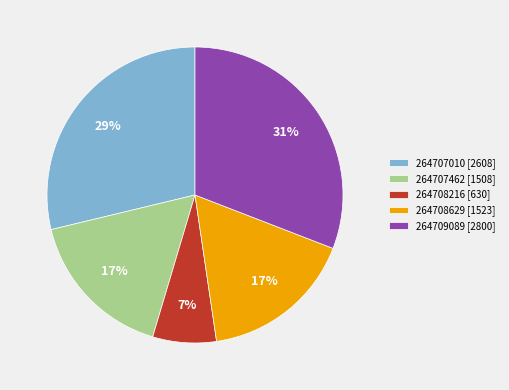

Approximately how many times larger is the value at 264709089 compared to 264707010?

1.1